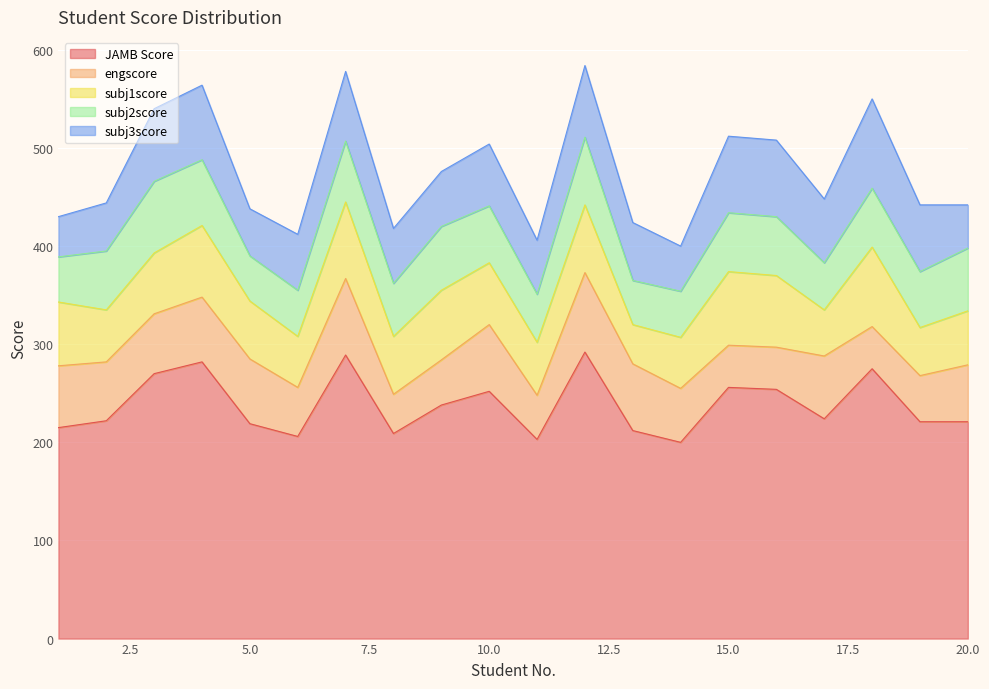

What is the sum of all subj3score values?

1248